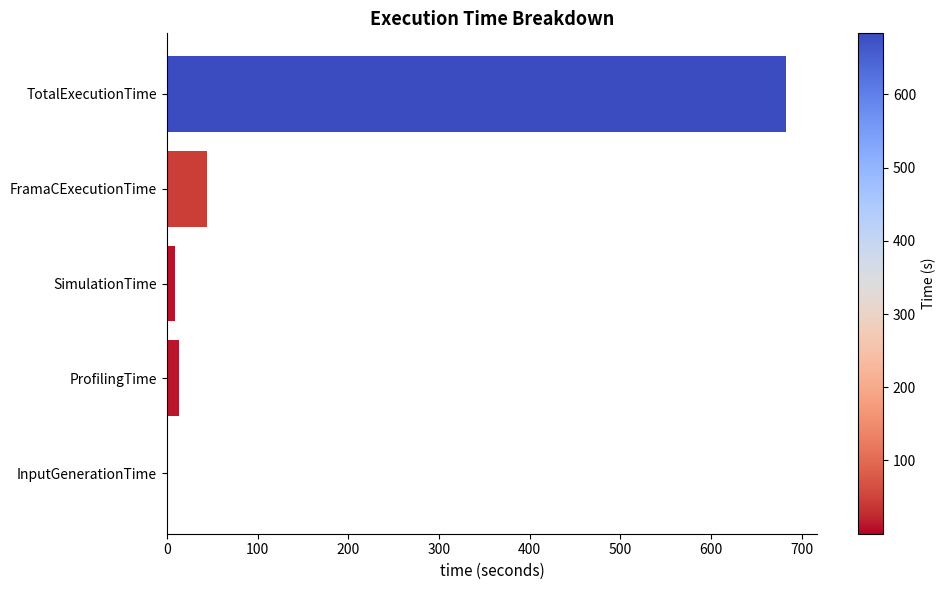

Reading left to right, list all the values displayed in this chart.

0.0	13.3	8.9	44.1	683.2